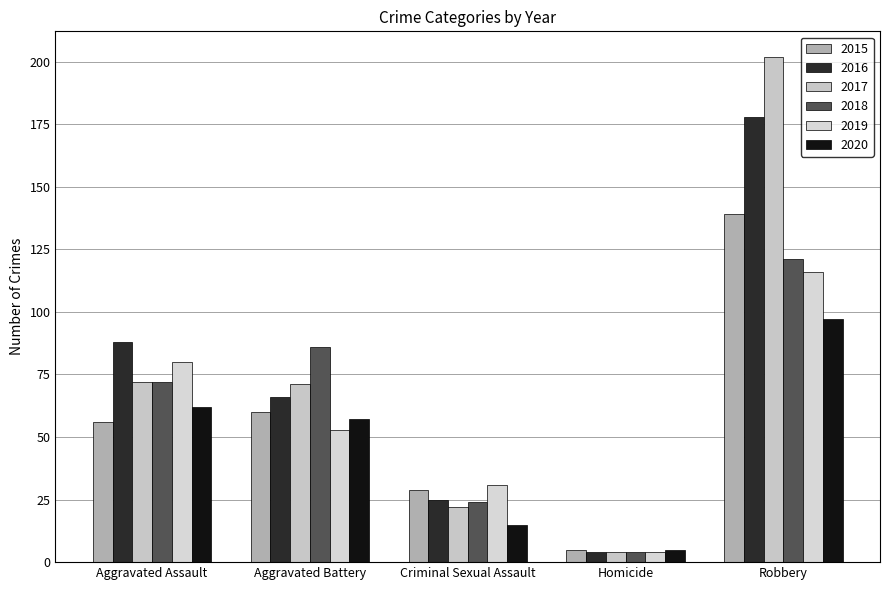

What is the average value of the 2020 series?

47